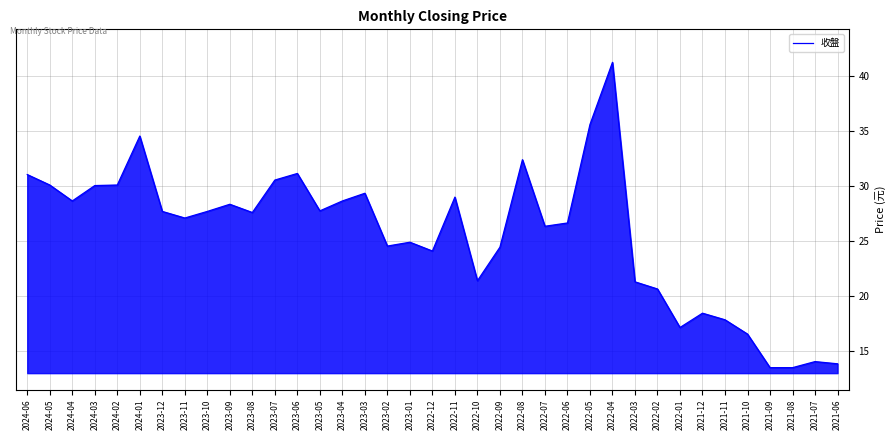

What position from the left is 2022-02?

29